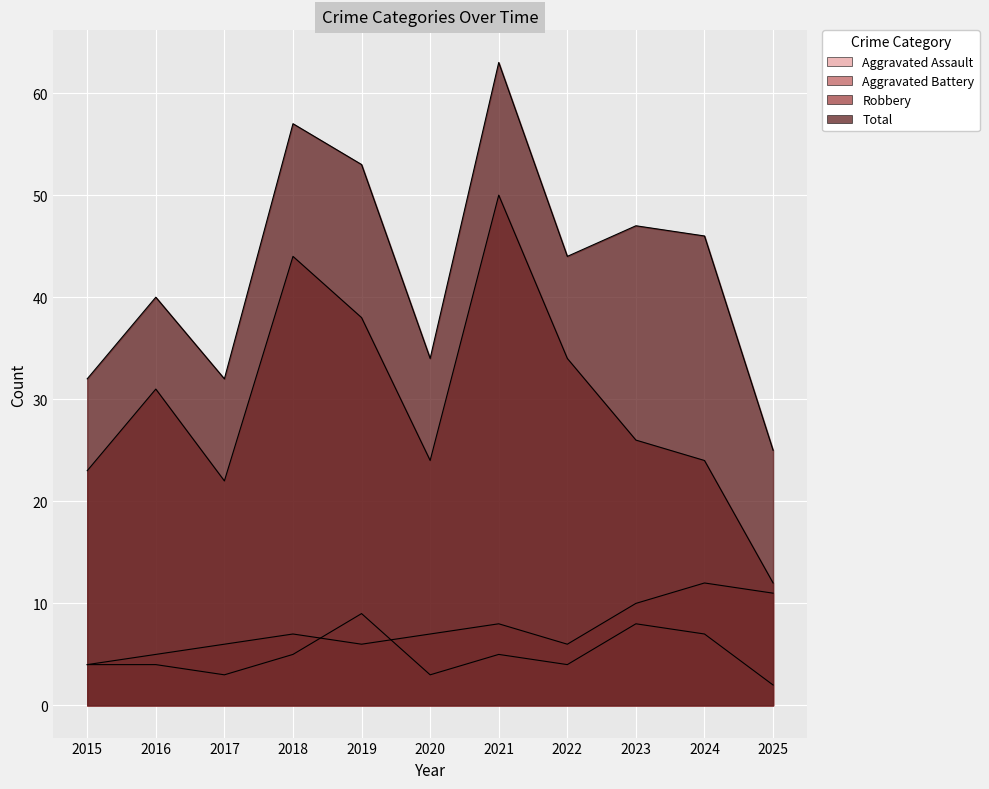

Is it true that Robbery equals 65 at 2019?

False